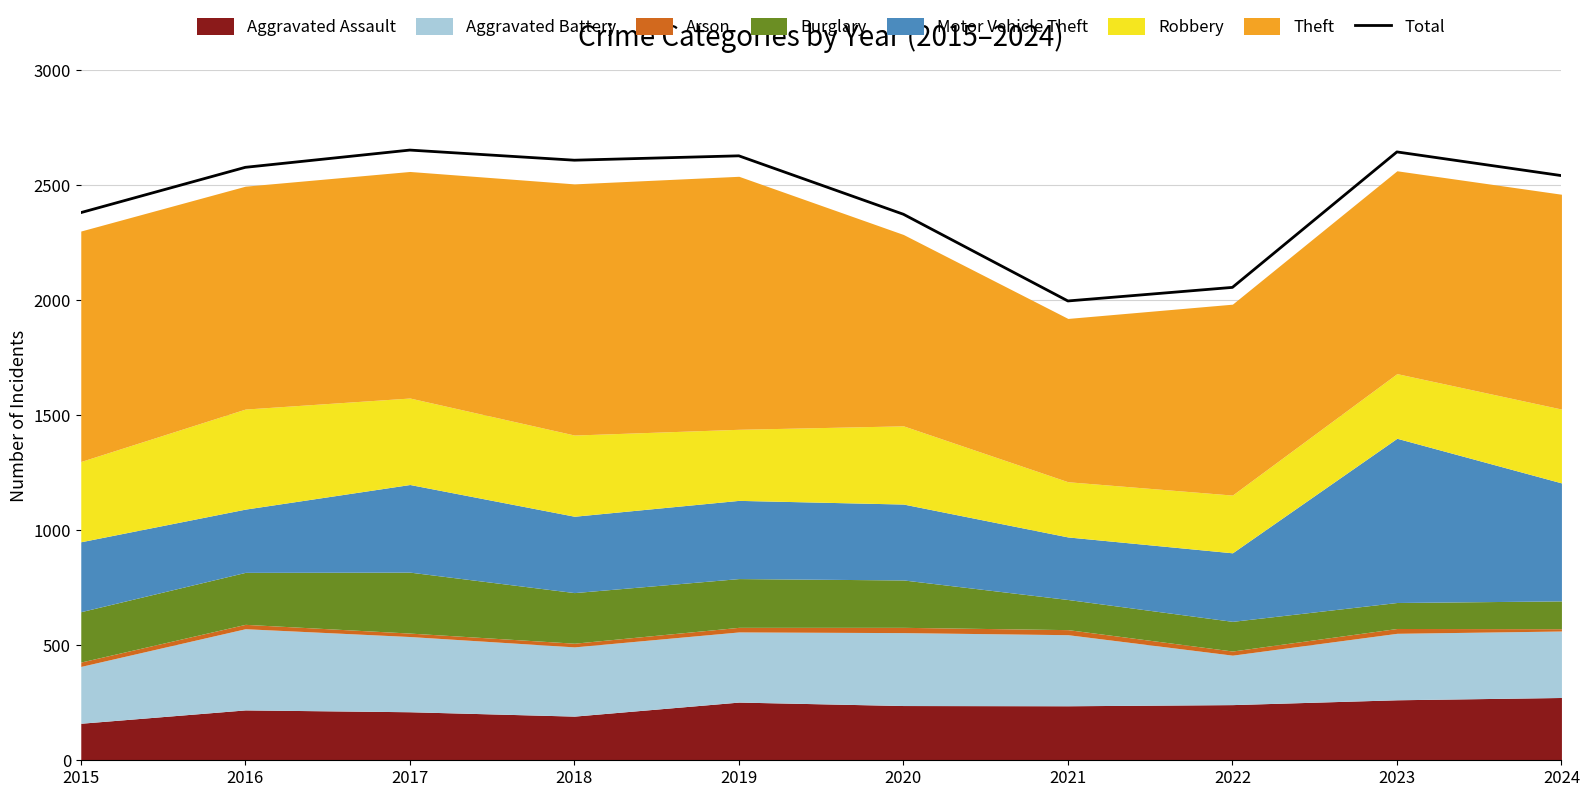

What is the greatest value displayed?

2653